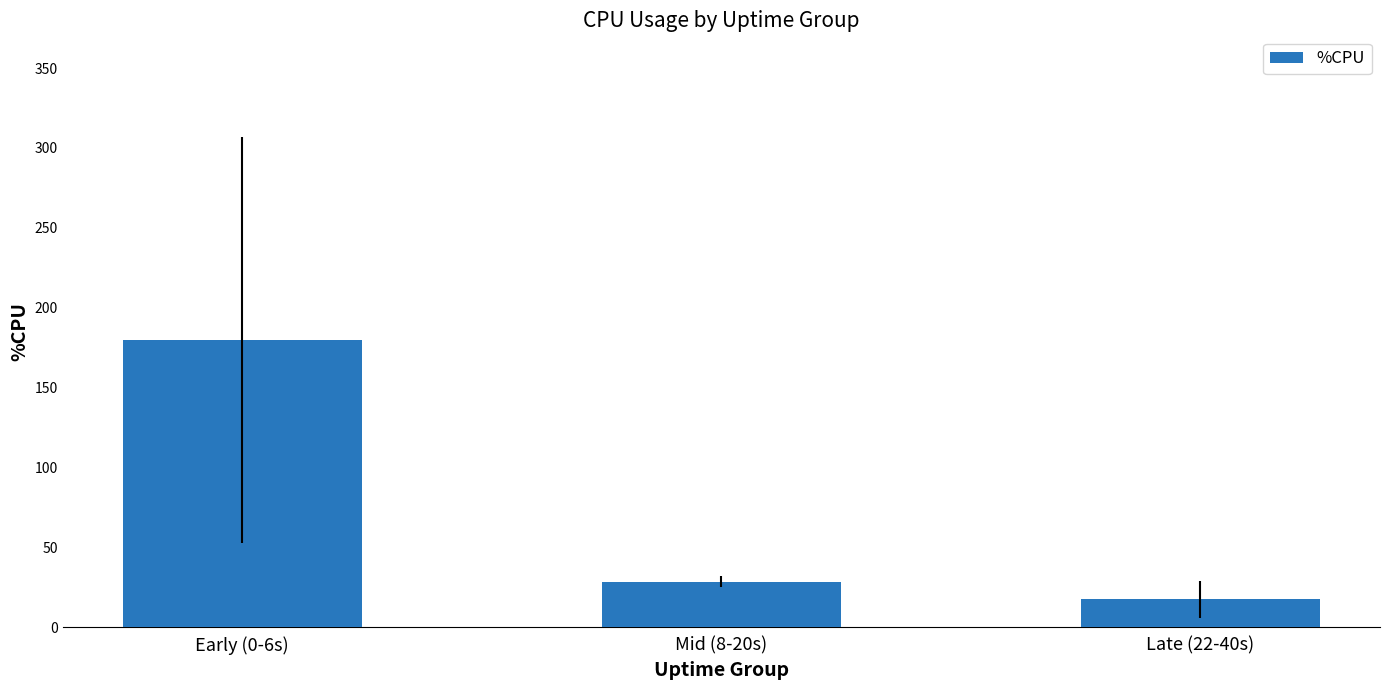

Reading left to right, list all the values displayed in this chart.

Early (0-6s)=179.6	Mid (8-20s)=28.3	Late (22-40s)=17.3